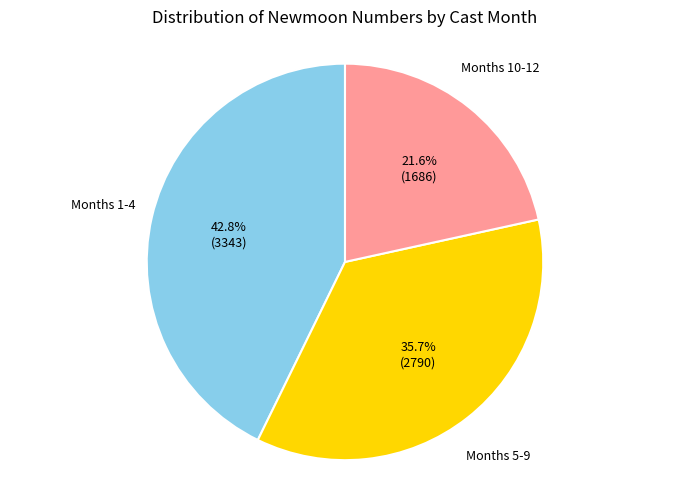

To the nearest percent, what is the average slice percentage?

33%